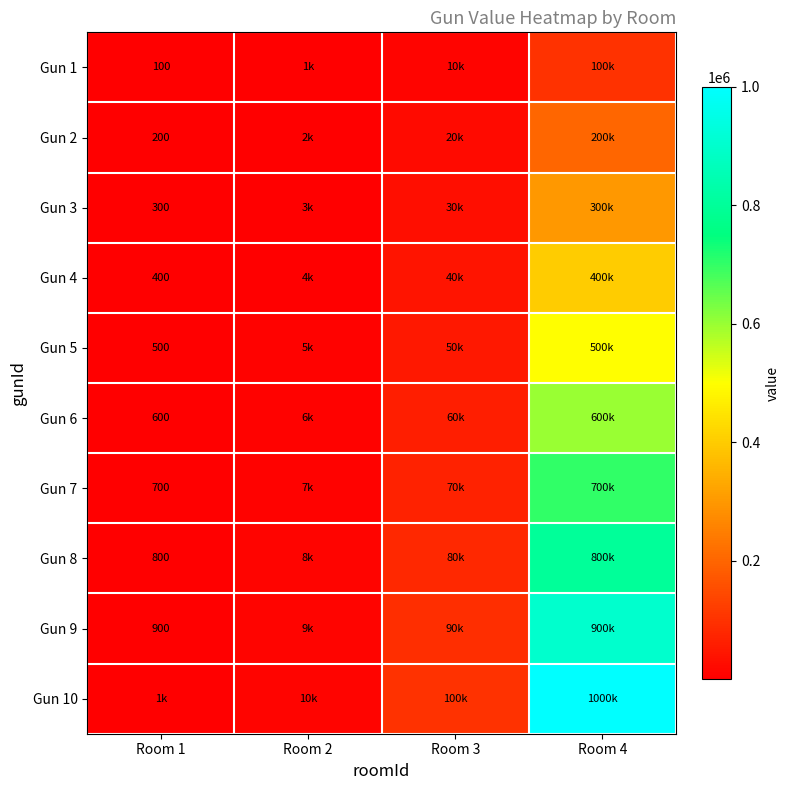

What is the difference between the maximum and minimum values in the Gun 1 series?

99900